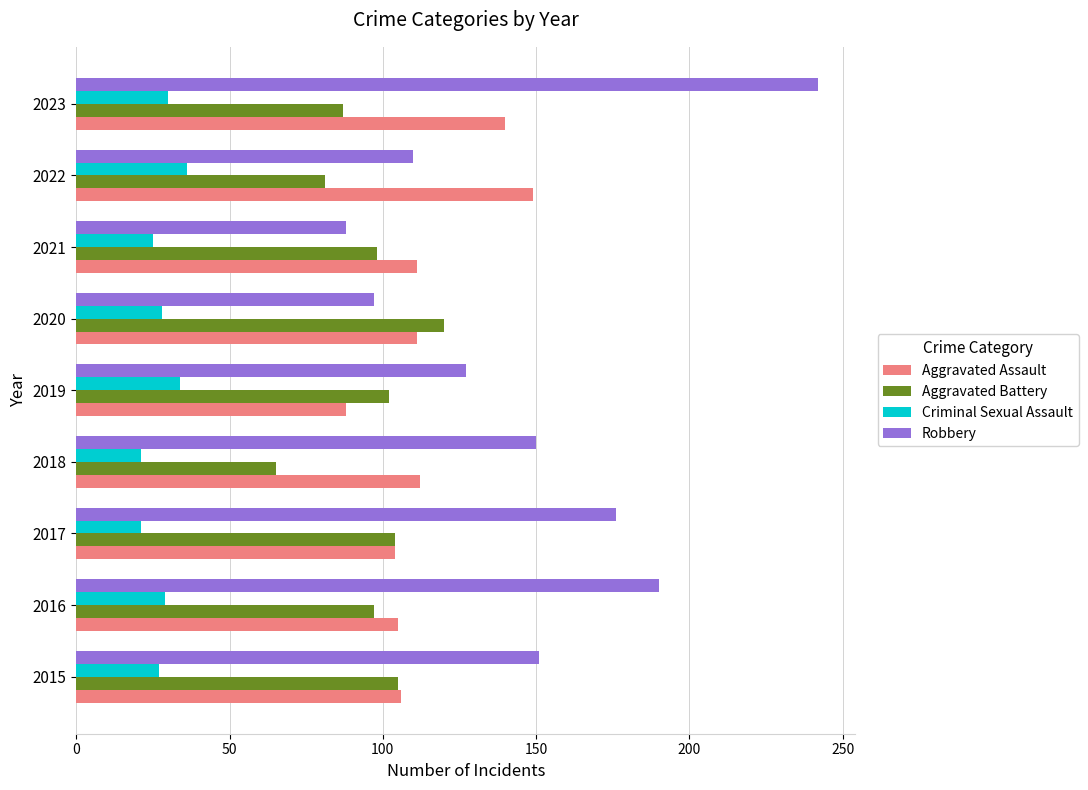

What is the lowest value of the Criminal Sexual Assault series?

21